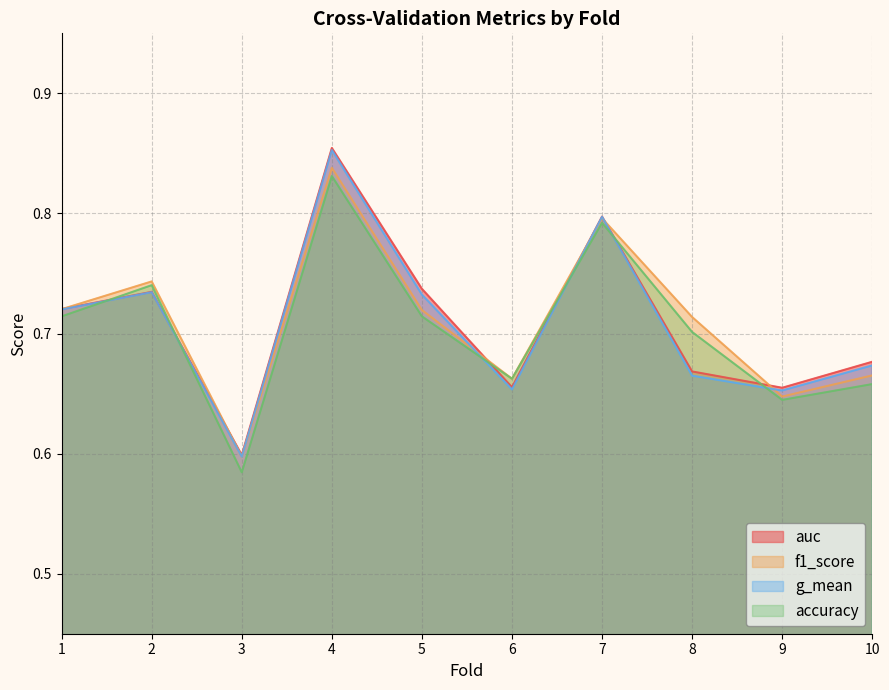

What is the difference between the second highest and minimum values in the accuracy series?

0.2